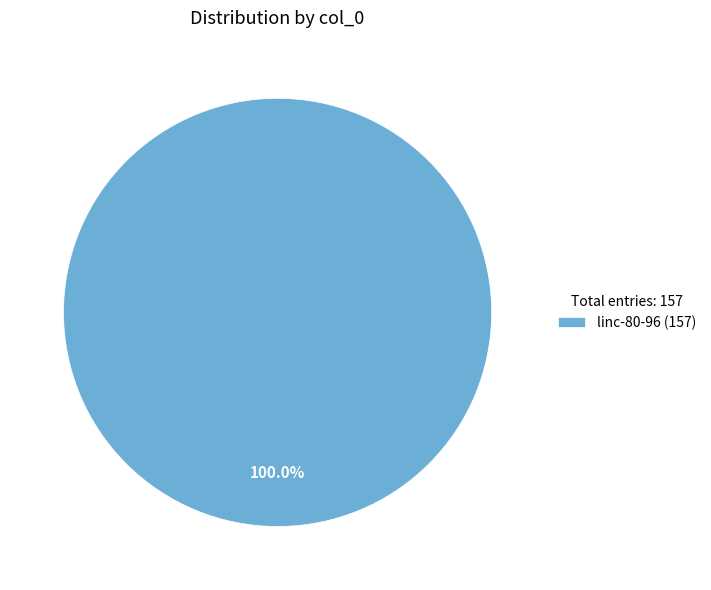

Is there a majority slice in this chart?

Yes